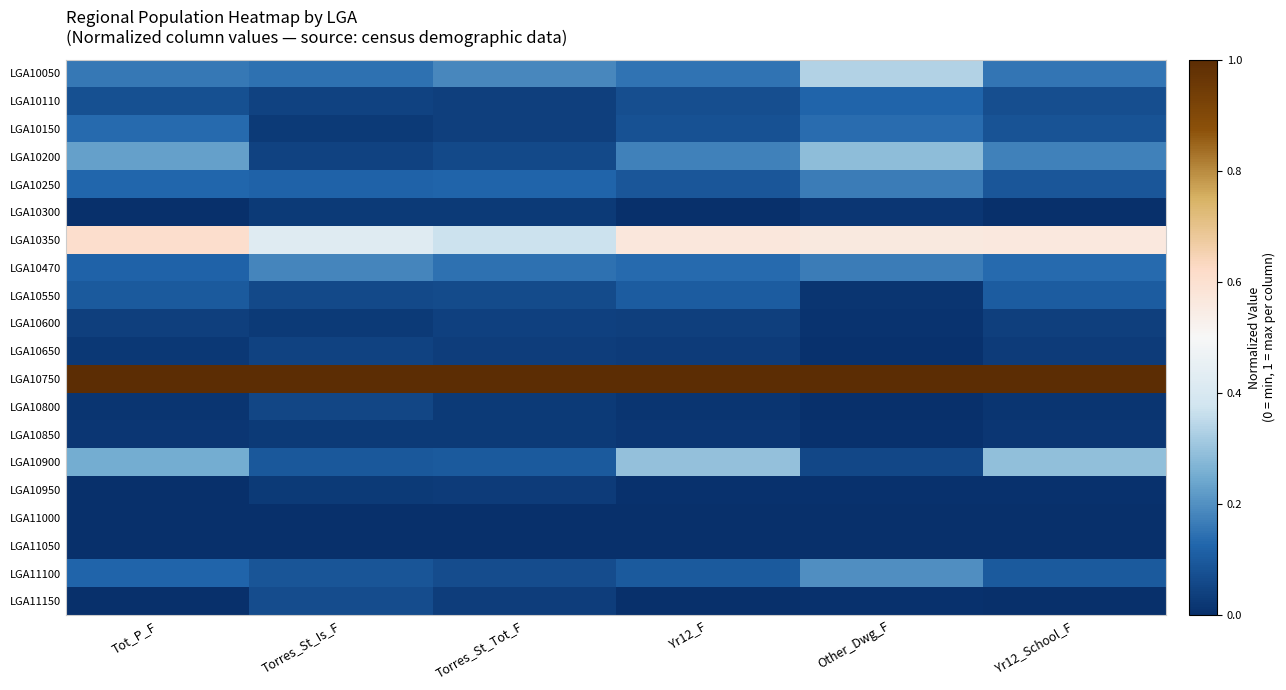

Which category has the lowest value across all series?

Tot_P_F